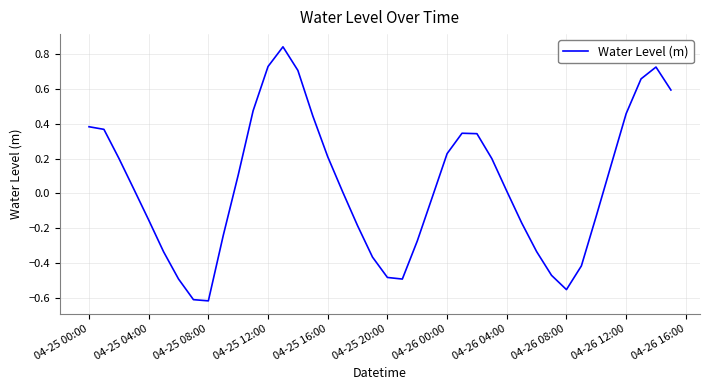

What is the difference between the maximum and minimum values?

1.5